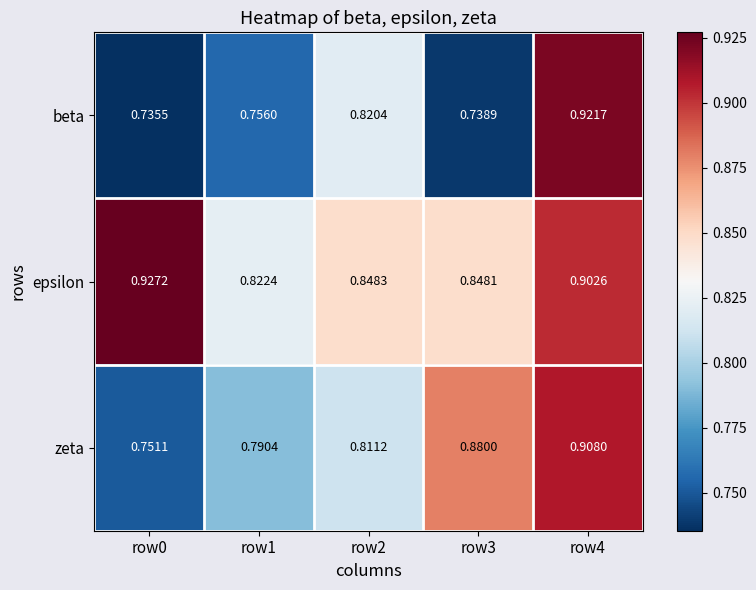

At which category is the sum across all series the highest?

row4